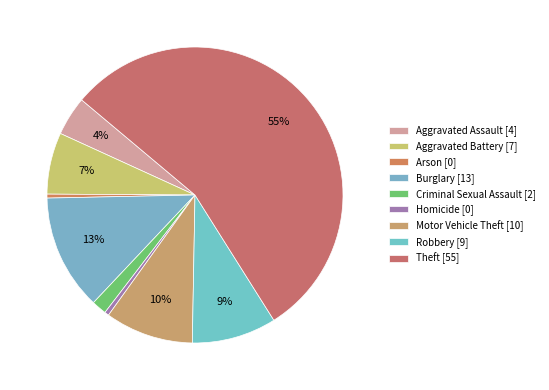

What percentage is the Aggravated Battery slice, to the nearest percent?

7%